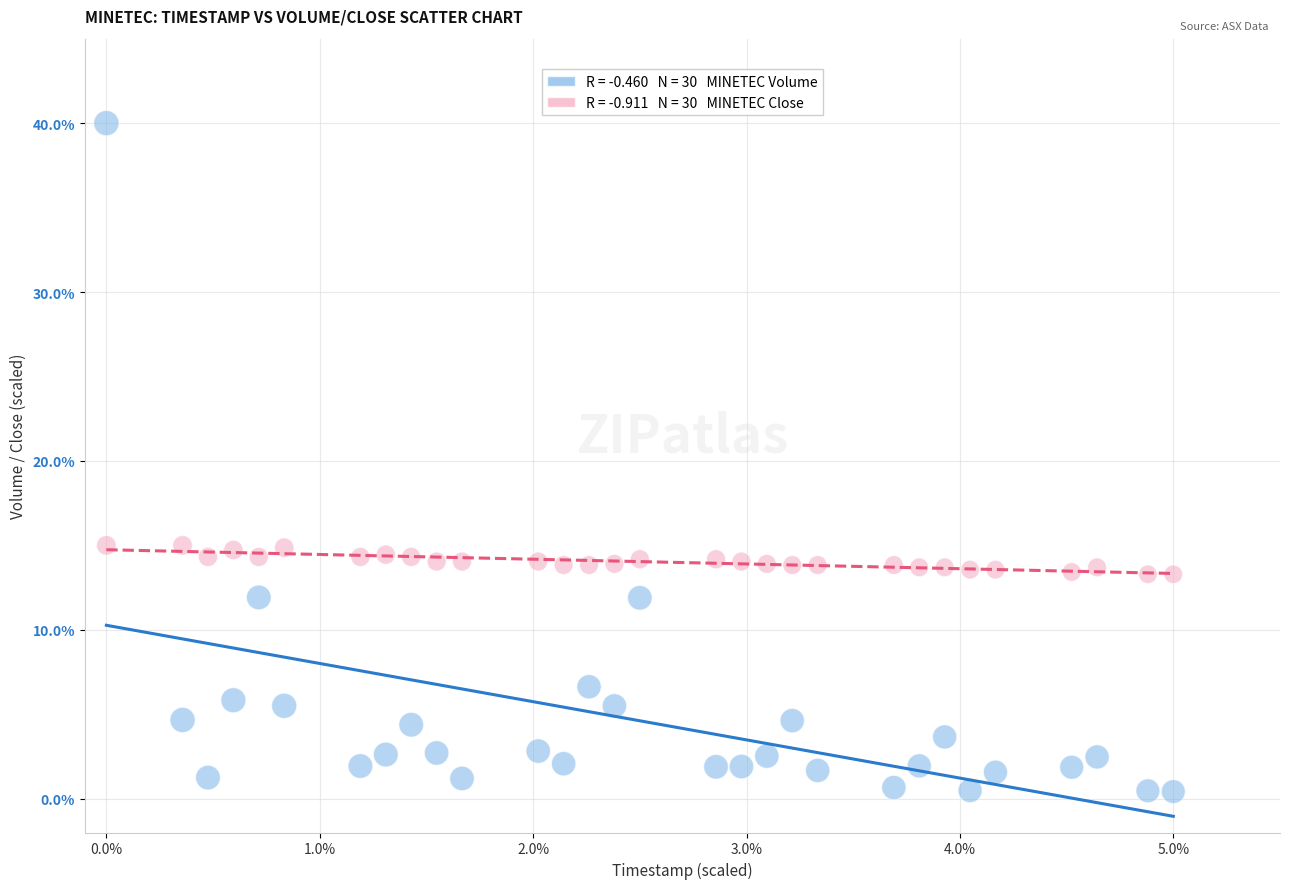

Across all data points, what is the range of Y values (max minus min)?

39.6